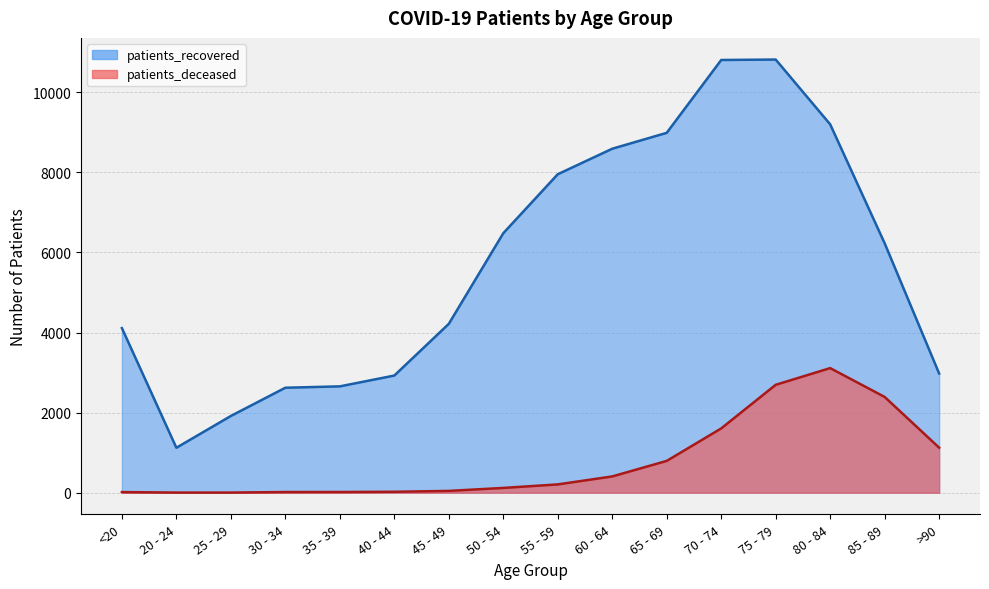

In patients_deceased, how many points are higher than both neighbors (excluding endpoints)?

1